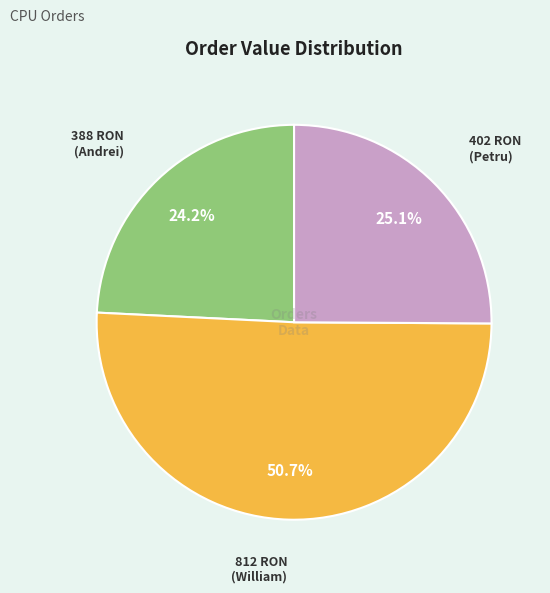

Is there a majority slice in this chart?

Yes